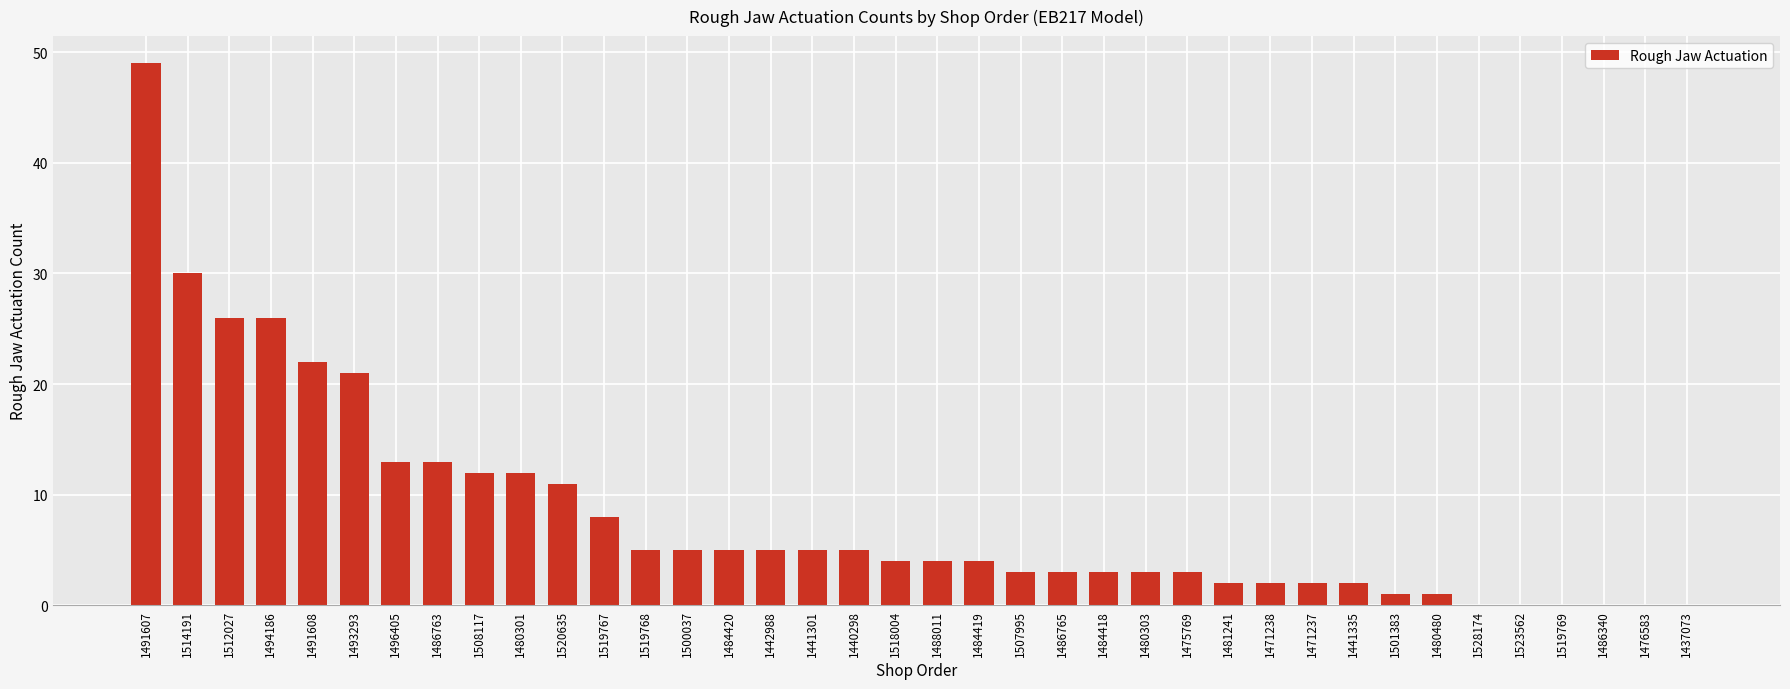

Are the bars horizontal?

No